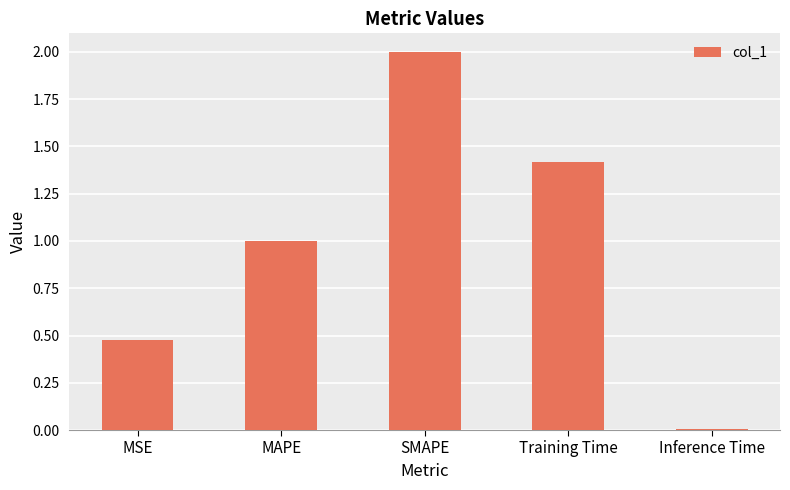

True or false: the data shows 0.2 at MSE.

False